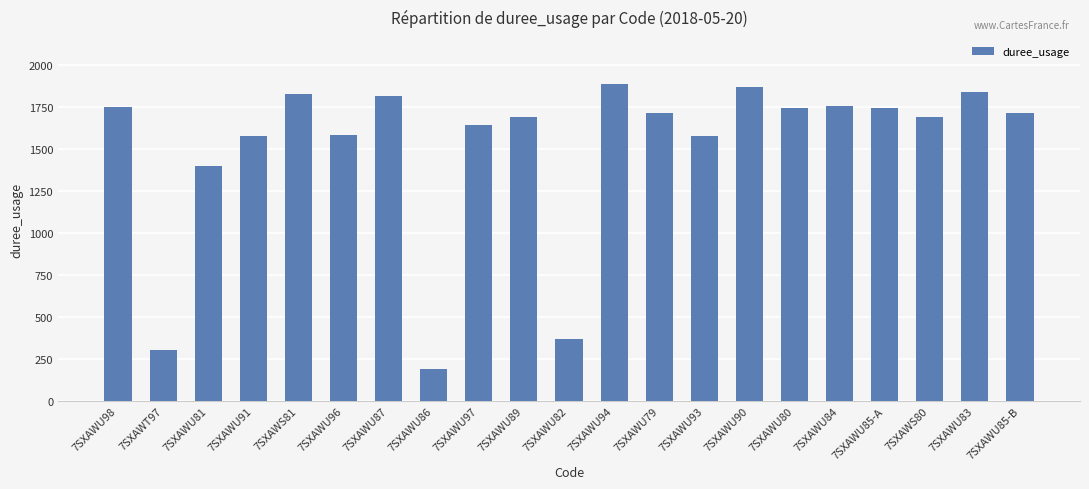

What is the sum of the values at 7SXAWU84 and 7SXAWU93?

3331.1